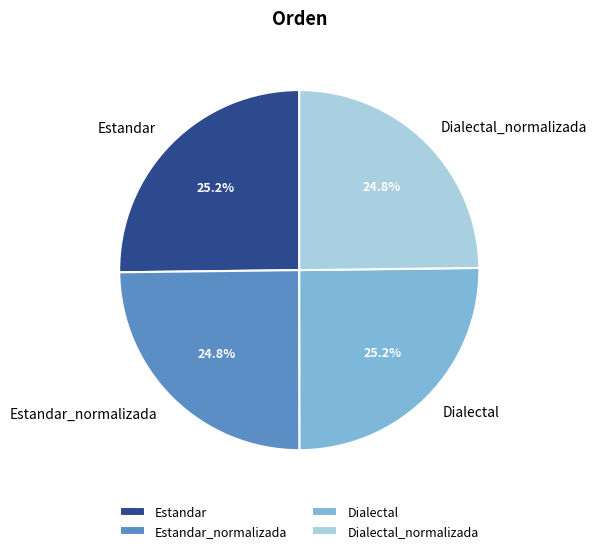

Is there any slice that represents more than half of the pie?

No